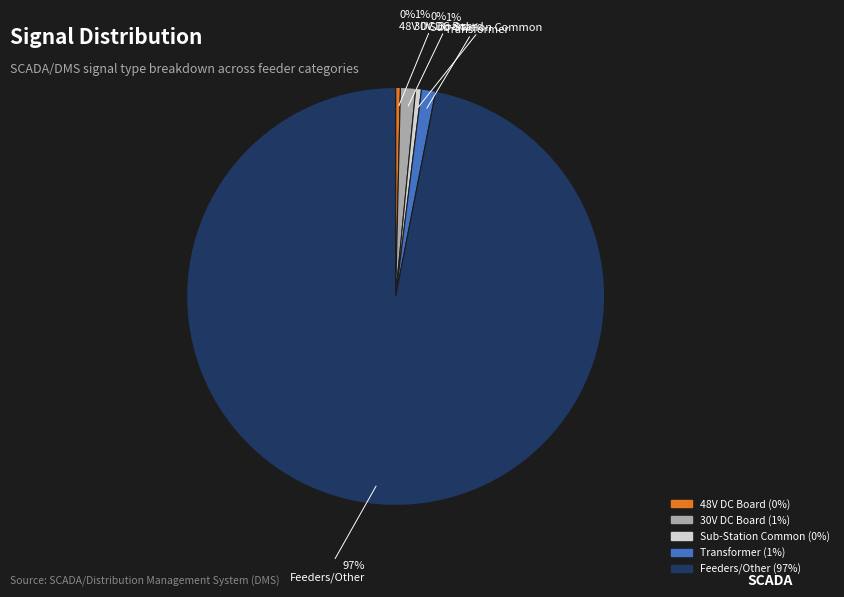

Is there a majority slice in this chart?

Yes